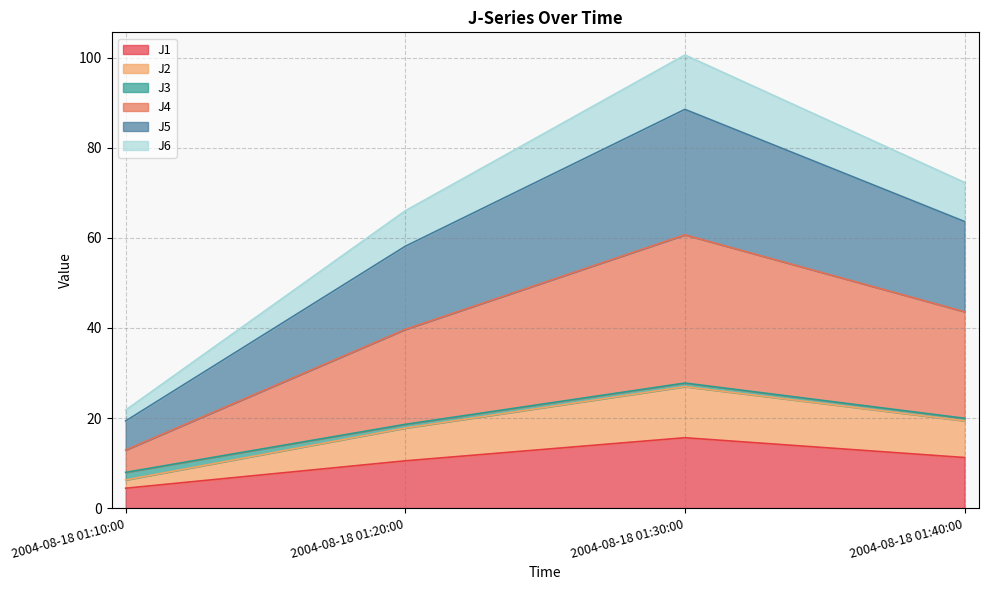

Is the value of J5 at 2004-08-18 01:10:00 greater than the value of J4 at 2004-08-18 01:20:00?

No